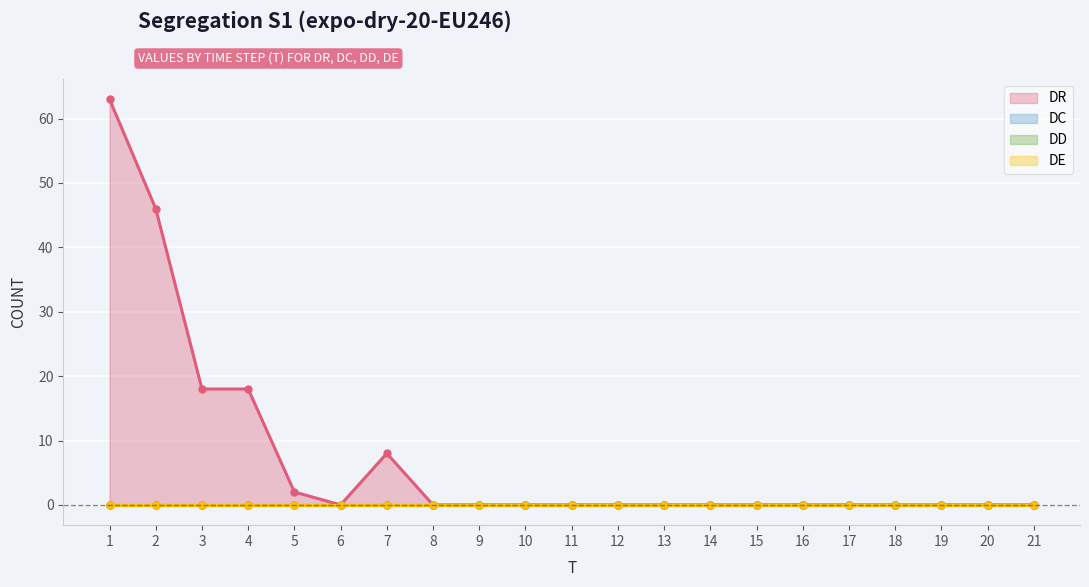

Does the chart display data point markers on the line(s)?

Yes